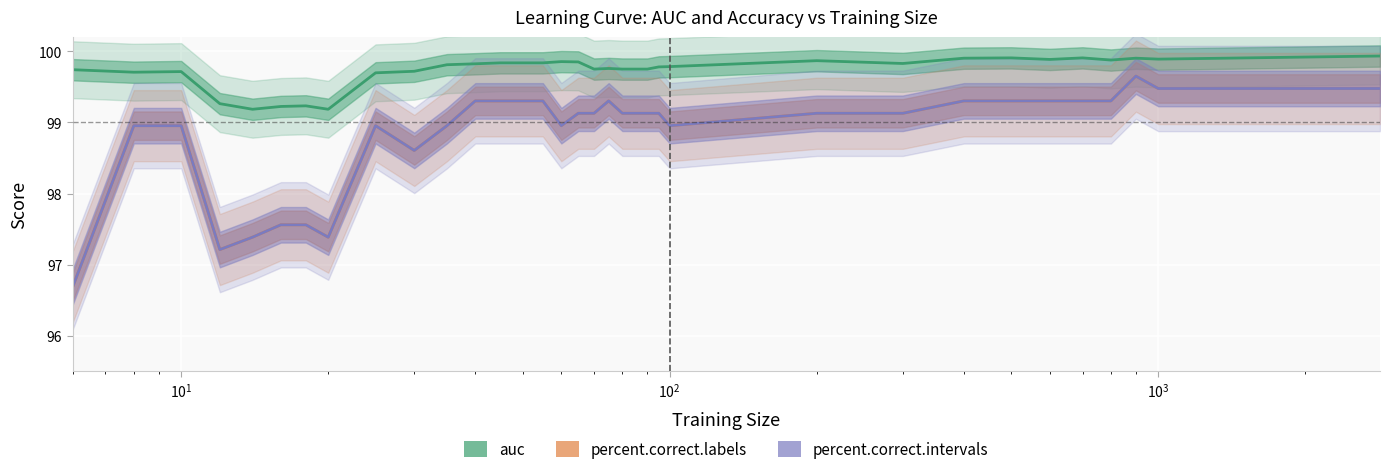

True or false: auc has a value of 132.4 at 22.

False